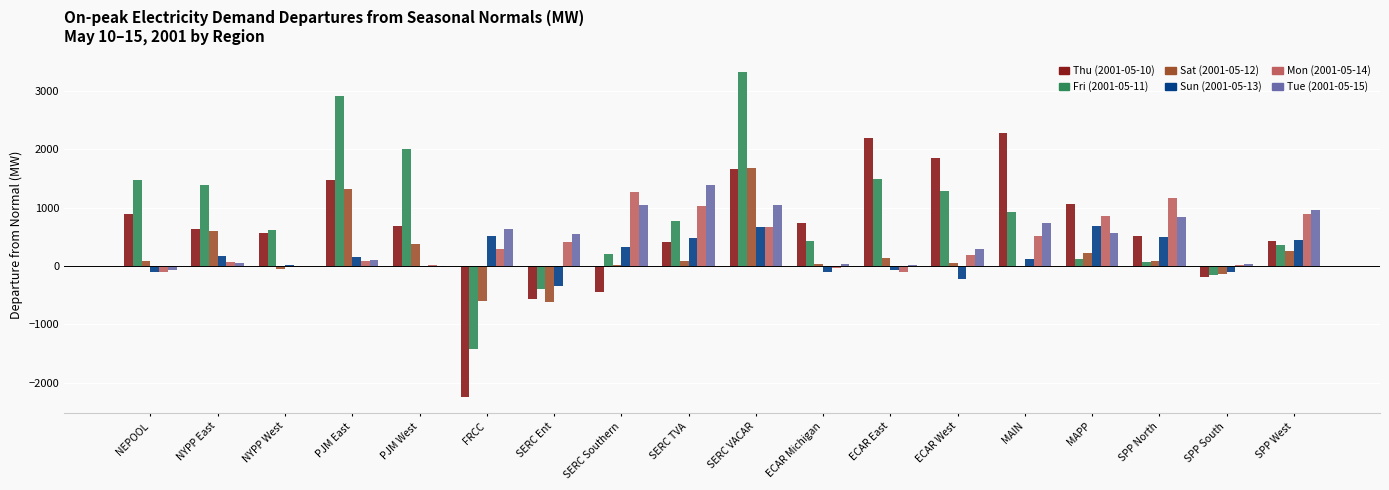

Is it true that Mon (2001-05-14) equals 1162.7 at SPP North?

True